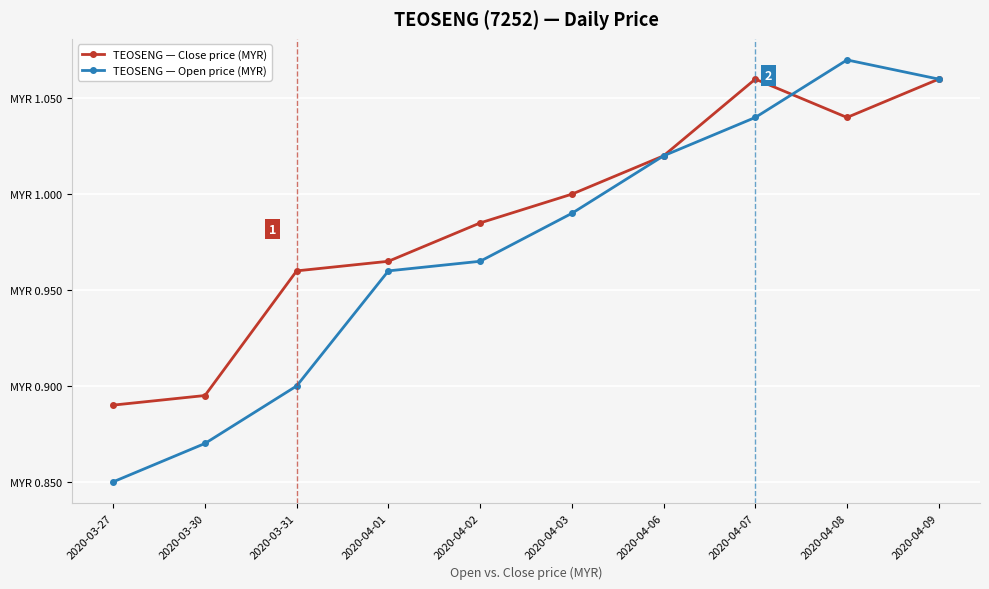

What are all the series names shown in the legend?

TEOSENG — Close price (MYR), TEOSENG — Open price (MYR)